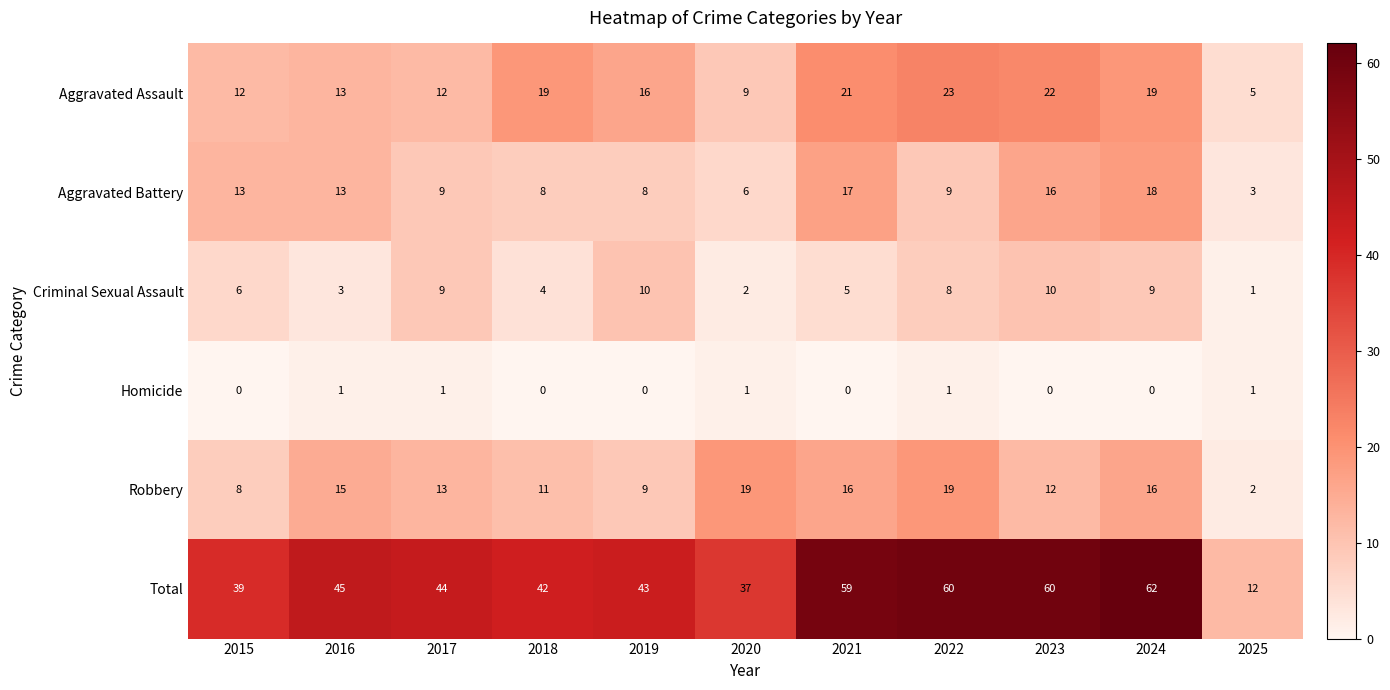

At which label does Aggravated Assault reach its minimum?

2025